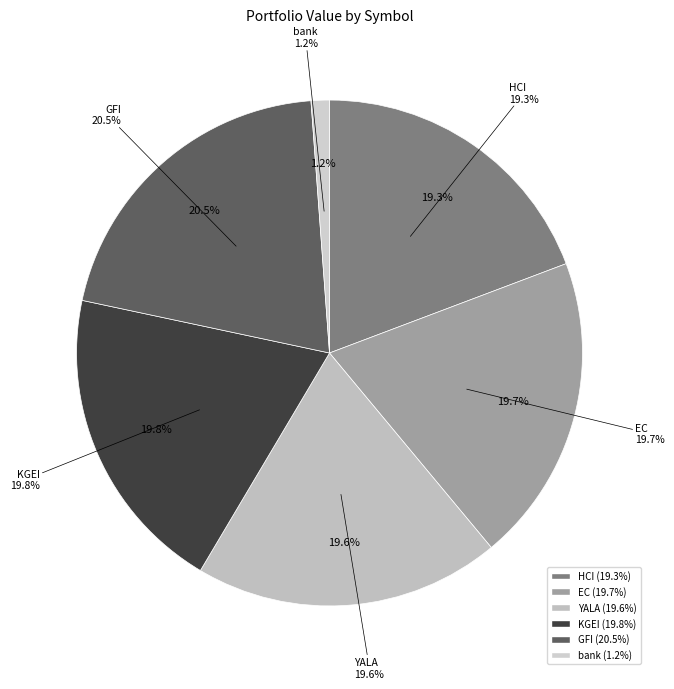

Is bank the majority of the pie?

No